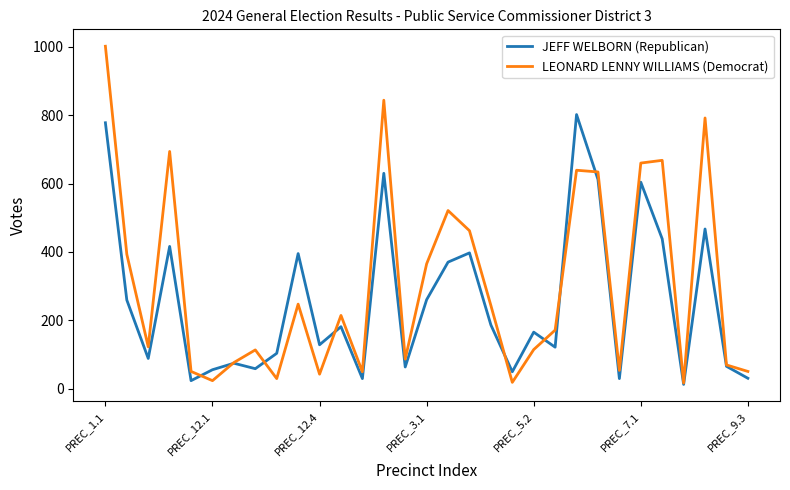

At how many categories does at least one series exceed 786?

4